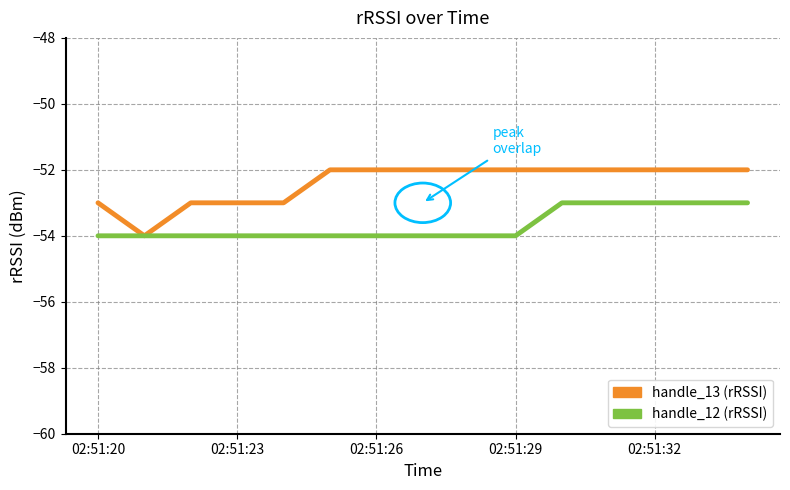

What is the minimum value shown in the chart?

-54